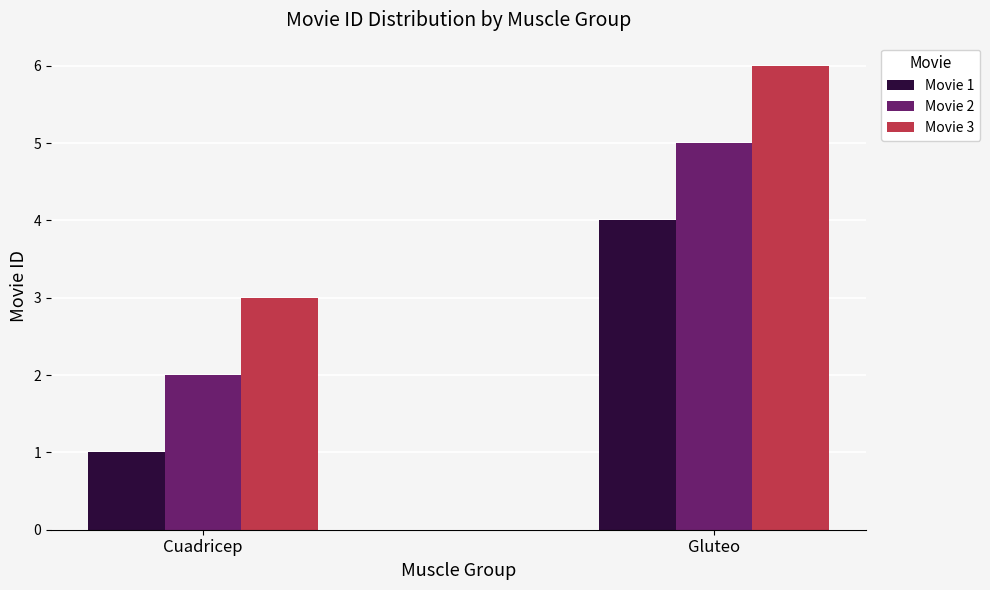

True or false: Movie 3 has a value of 3 at Cuadricep.

True